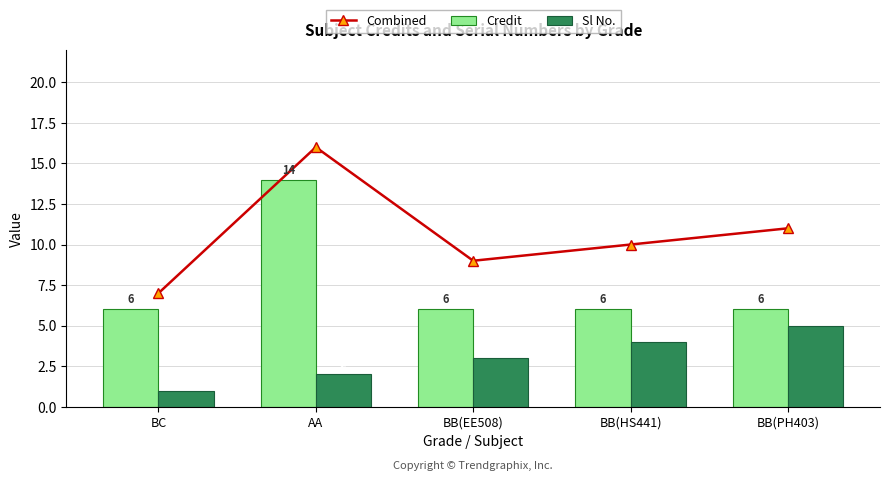

List the series in order of their overall mean, lowest first.

Sl No., Credit, Combined